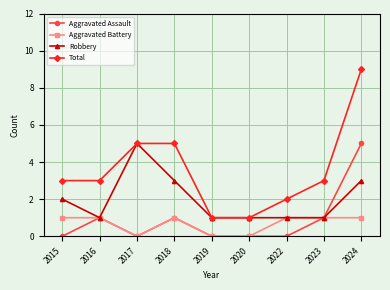

Reading right to left, transcribe all the data shown in this chart.

Aggravated Assault: 5	1	0	0	0	1	0	1	0
Aggravated Battery: 1	1	1	0	0	1	0	1	1
Robbery: 3	1	1	1	1	3	5	1	2
Total: 9	3	2	1	1	5	5	3	3